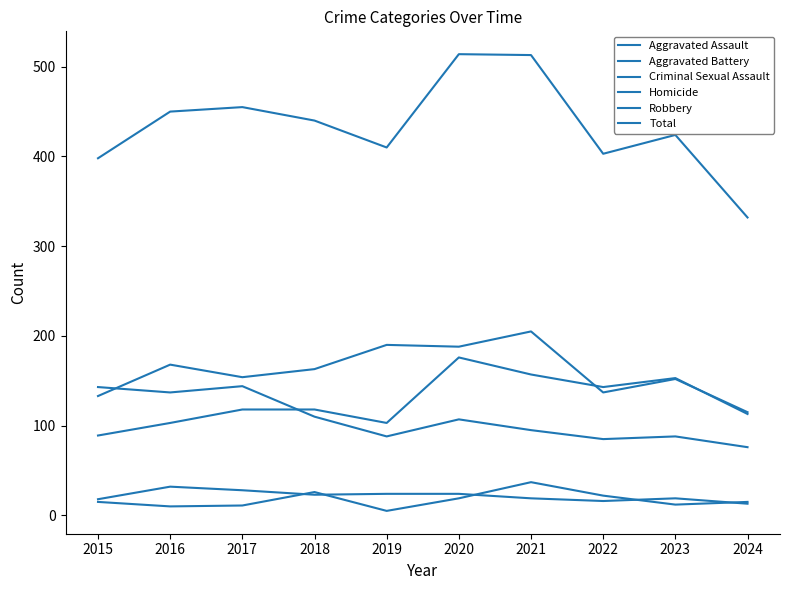

Is this an area chart (filled region under the line)?

No